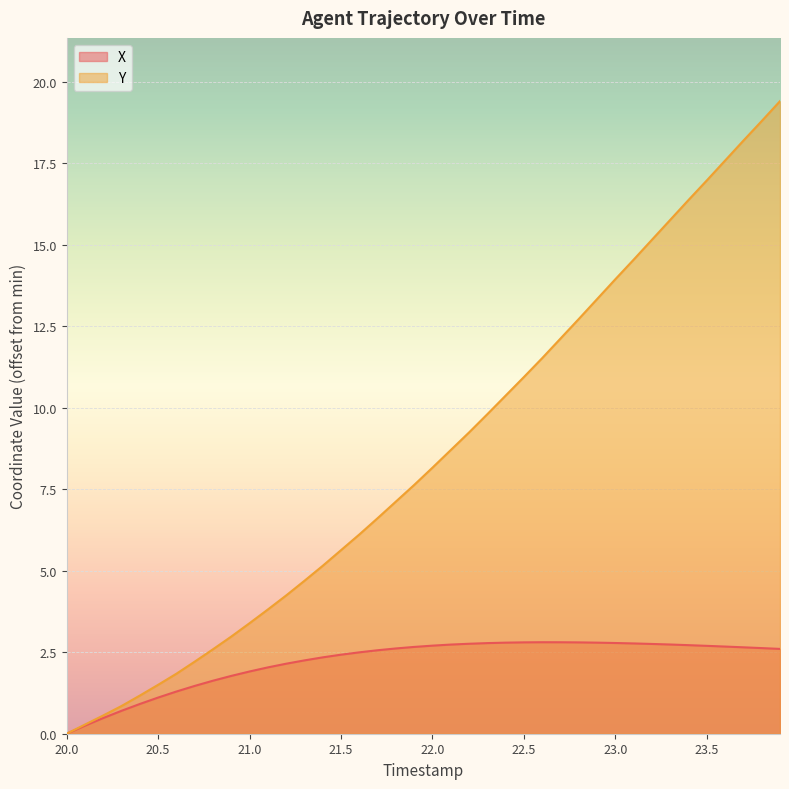

What is the difference between the second highest and second lowest values in the Y series?

18.5